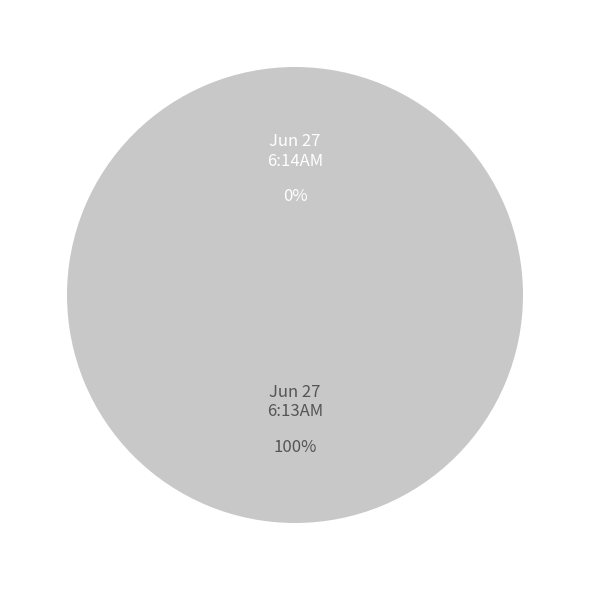

To the nearest percent, what is the difference between the largest and smallest slice percentages?

100%